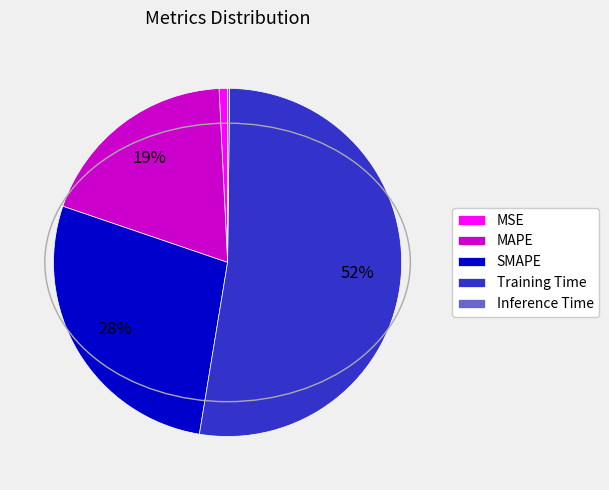

Which has a higher value, MAPE or Training Time?

Training Time